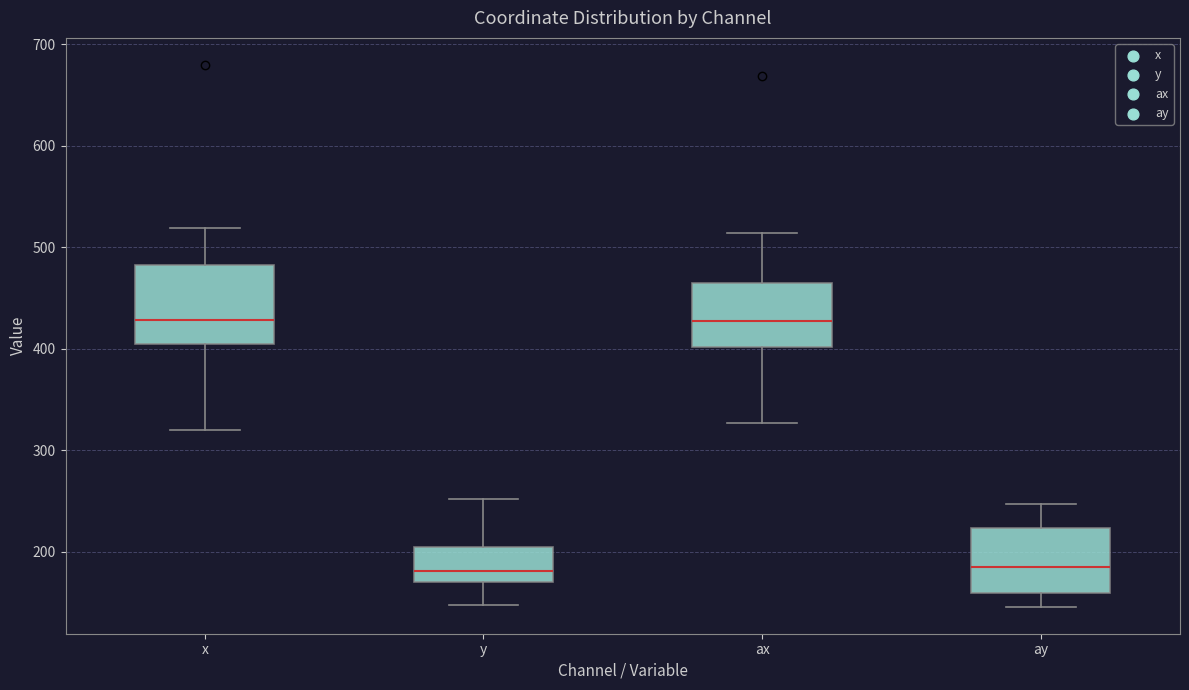

Which box is the tallest, from its lower edge to its upper edge?

x